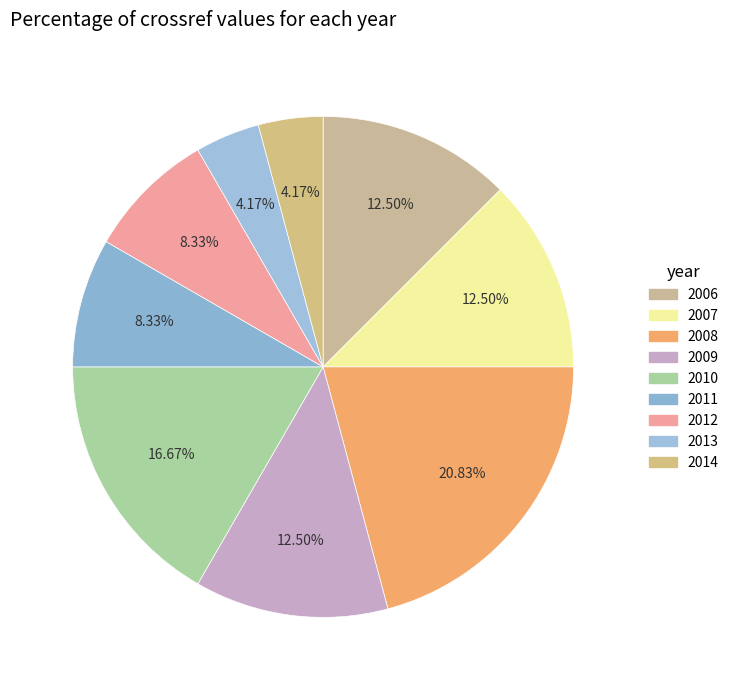

What percentage is the 2011 slice, to the nearest percent?

8%